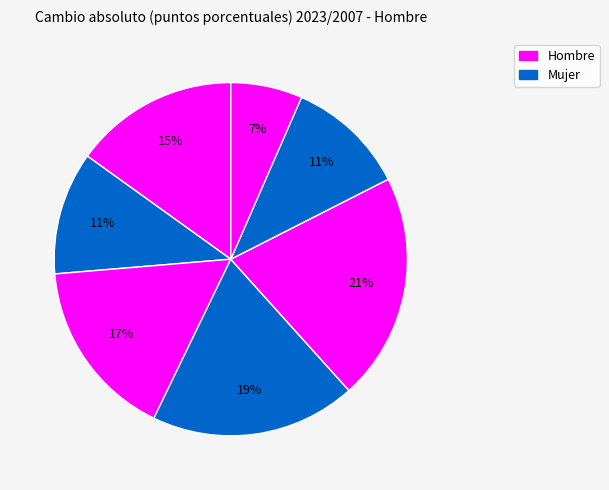

Count the number of slices in the pie.

7